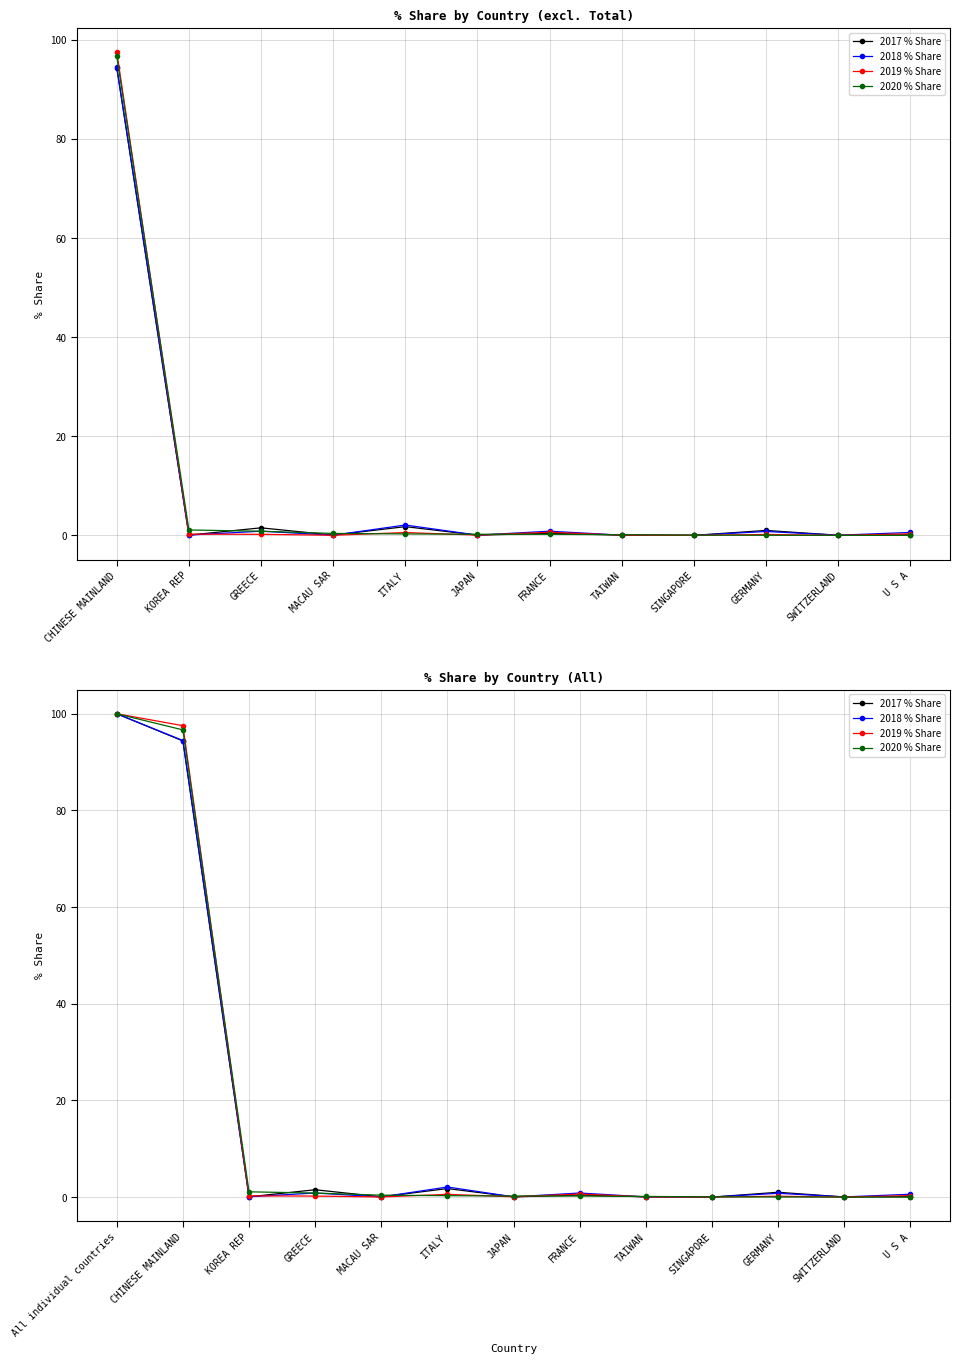

What are all the series names shown in the legend?

2017 % Share, 2018 % Share, 2019 % Share, 2020 % Share